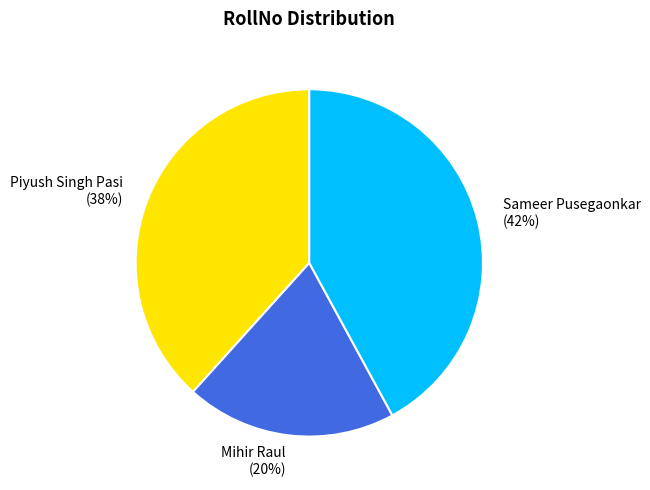

To the nearest percent, what portion does Piyush Singh Pasi represent?

38%